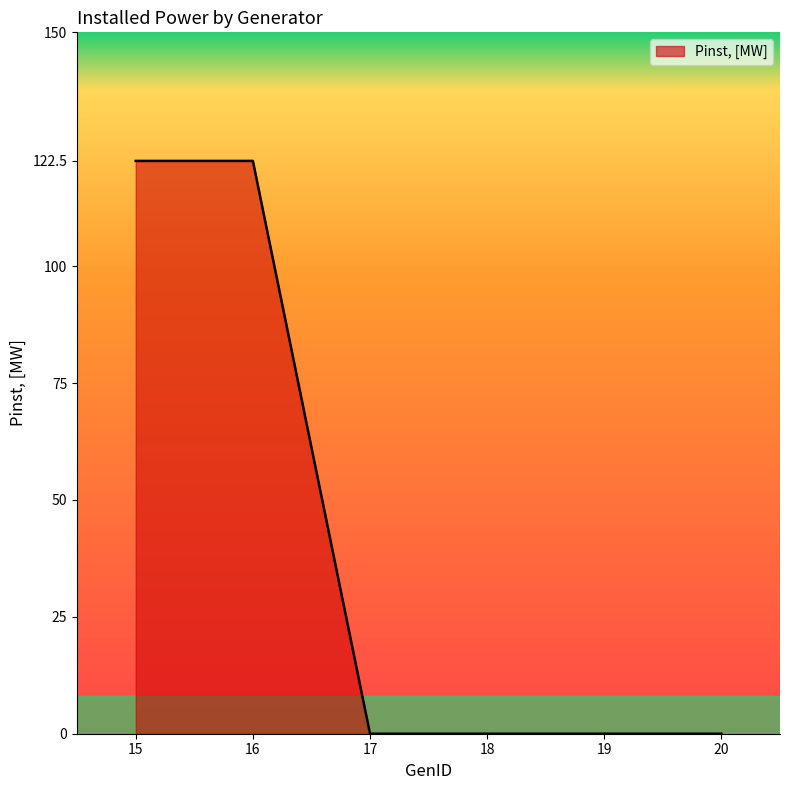

Does the chart have visible grid lines?

No